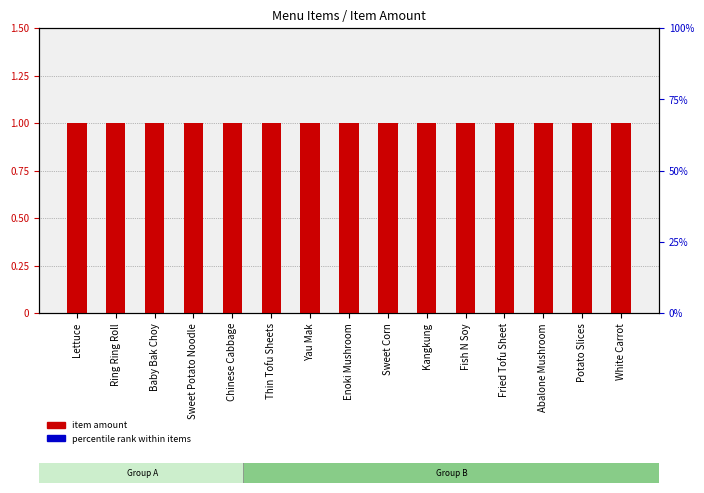

Is the value of item amount at Yau Mak greater than the value of percentile rank within items at Thin Tofu Sheets?

Yes